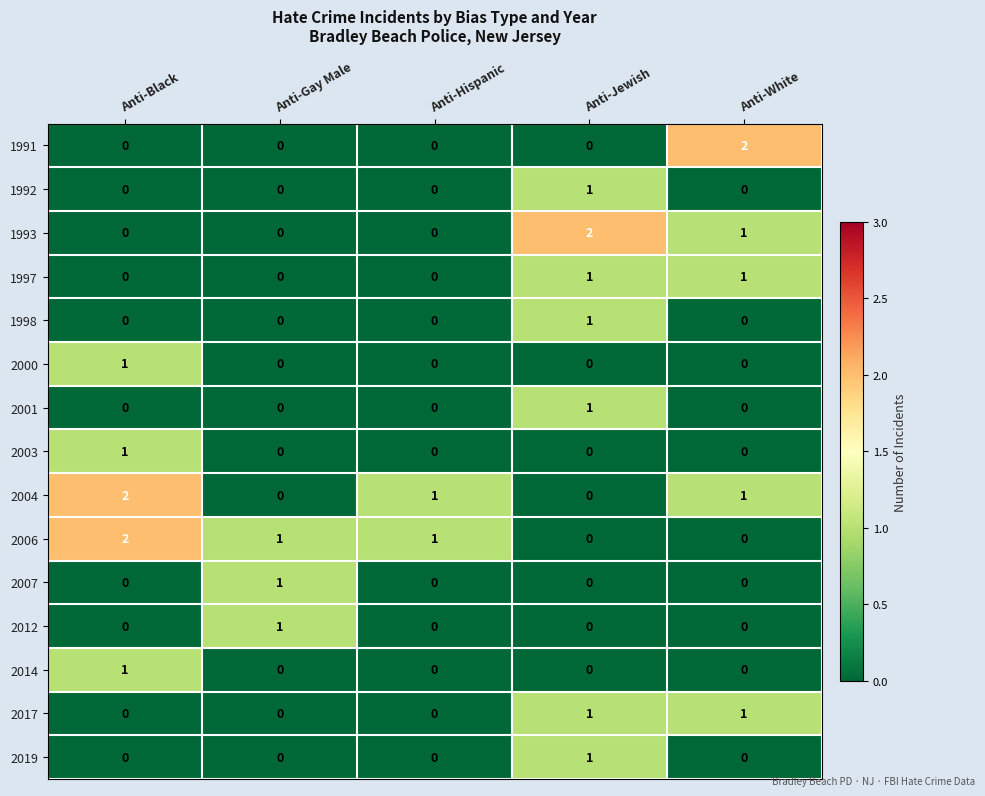

At which label does 2006 reach its peak?

Anti-Black